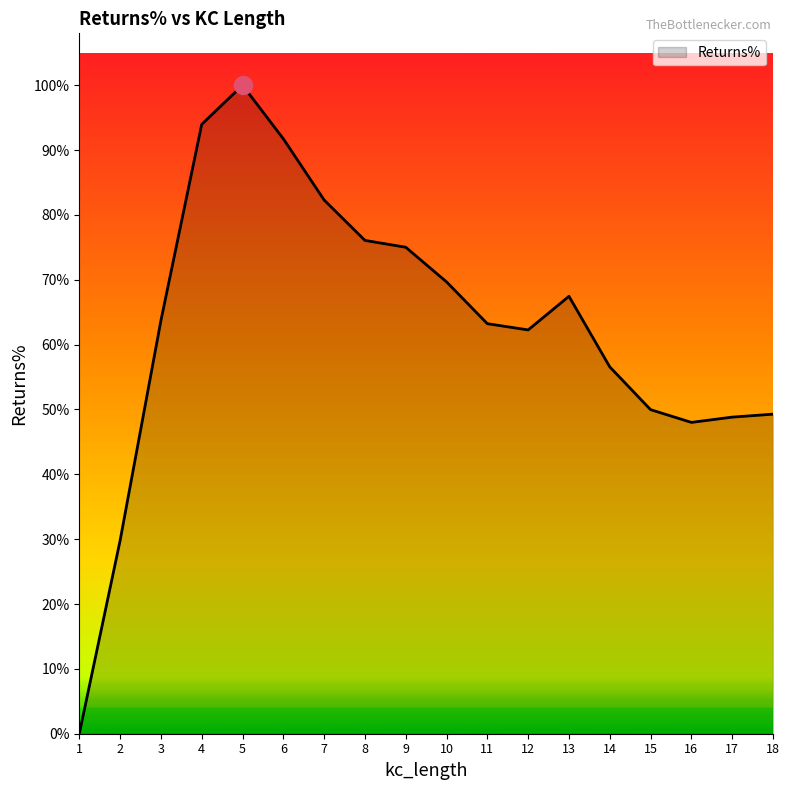

Does the chart have visible grid lines?

No